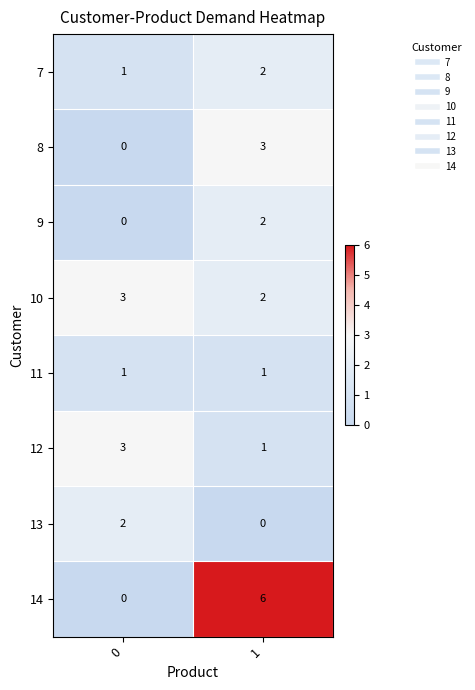

What is the difference between the maximum and minimum values in the 8 series?

3